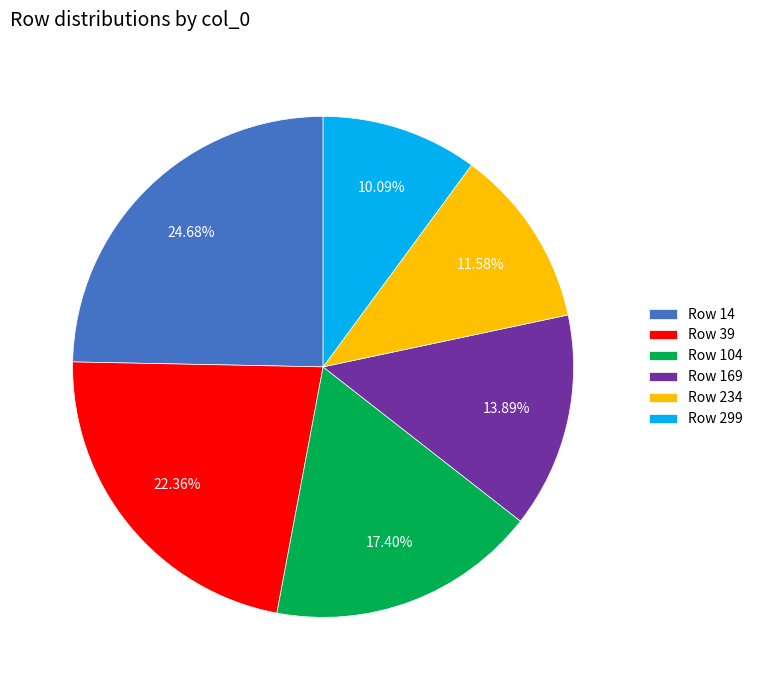

Does any single category account for the majority?

No